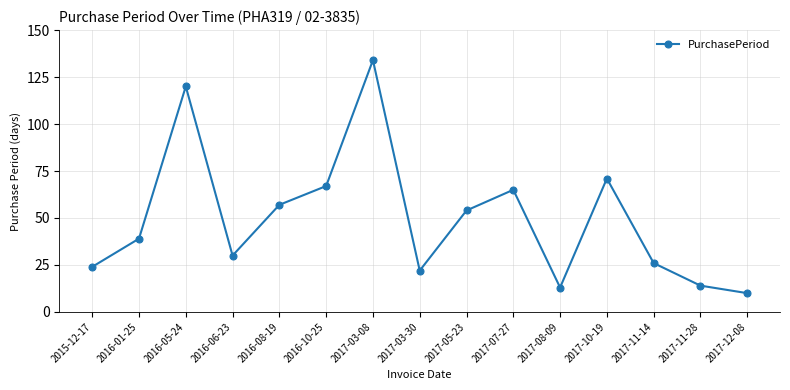

The value at 2016-05-24 is 49. True or false?

False